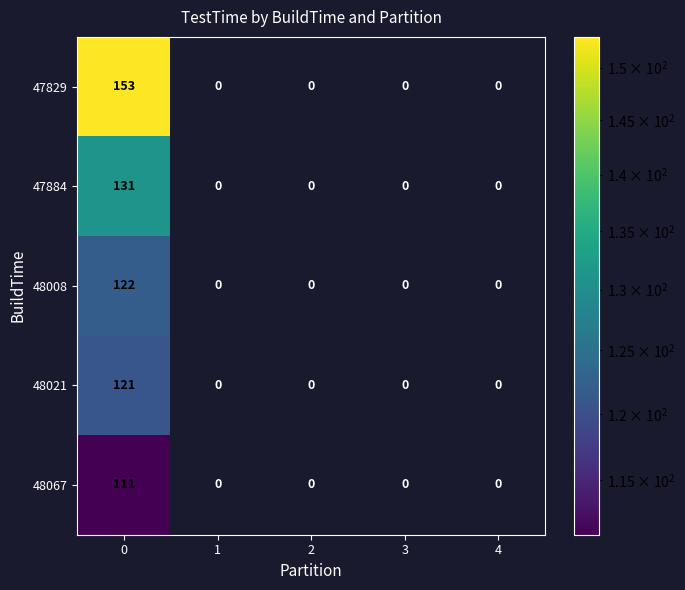

True or false: 48067 has a value of 0 at 4.

True